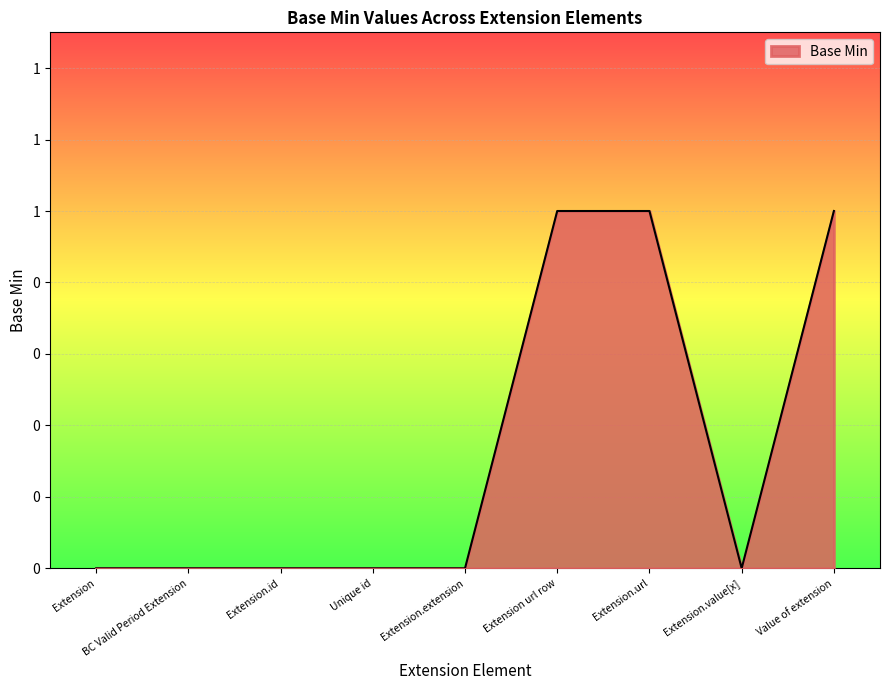

Which category has the highest value across all series?

Extension url row